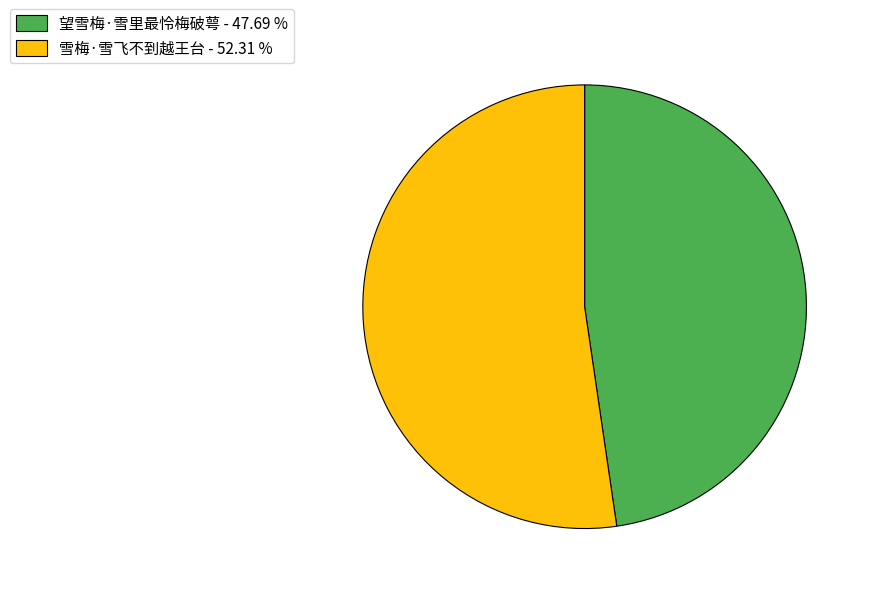

What is the ratio of the value at 雪梅·雪飞不到越王台 - 52.31 % to the value at 望雪梅·雪里最怜梅破萼 - 47.69 %?

1.1